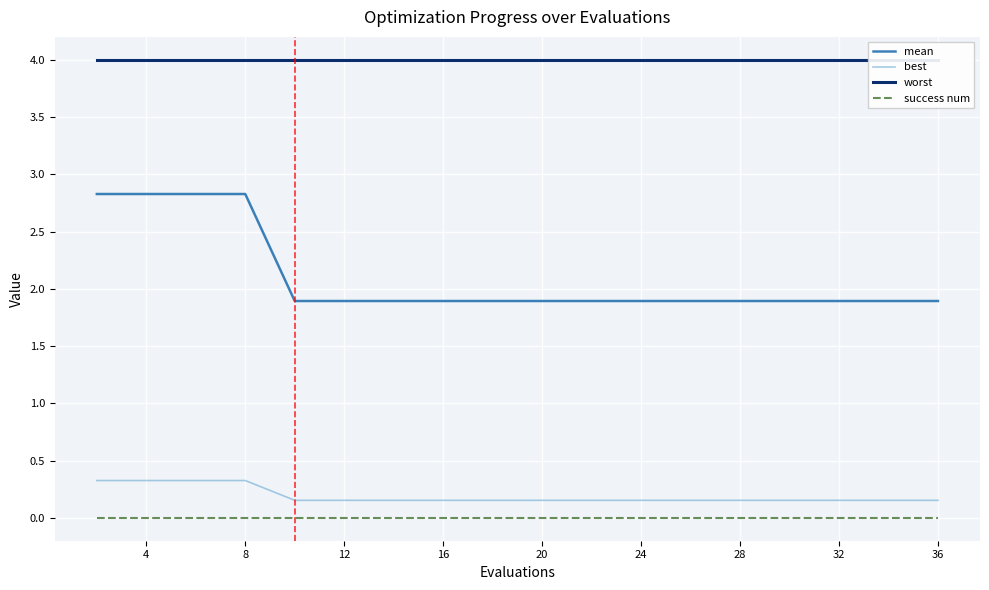

What is the difference between the maximum and minimum values in the mean series?

0.9